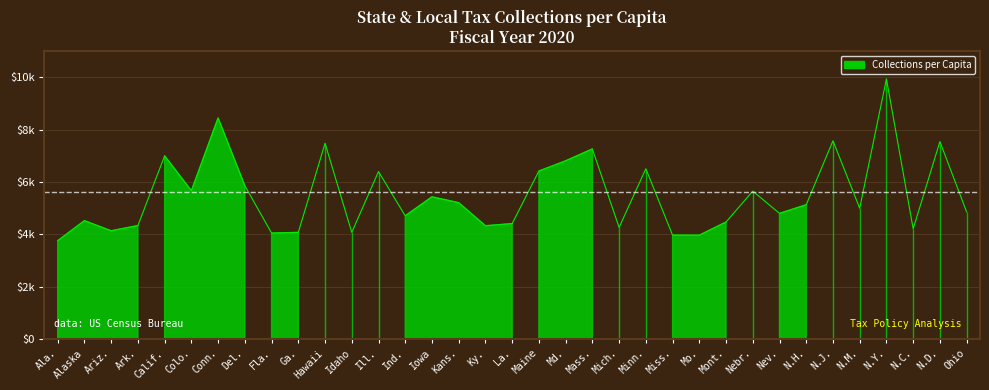

Where is the first local maximum?

Alaska